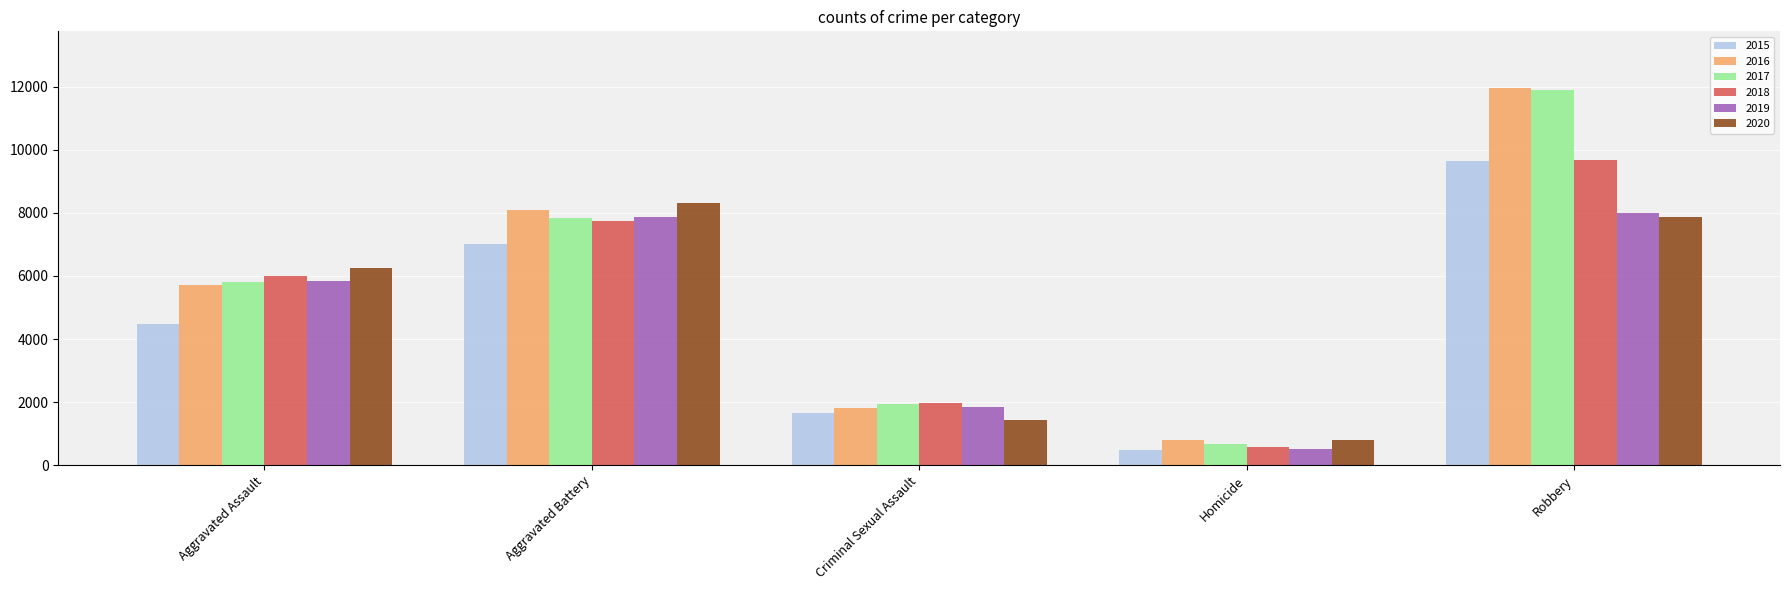

The value of 2019 at Criminal Sexual Assault is 1854. True or false?

True